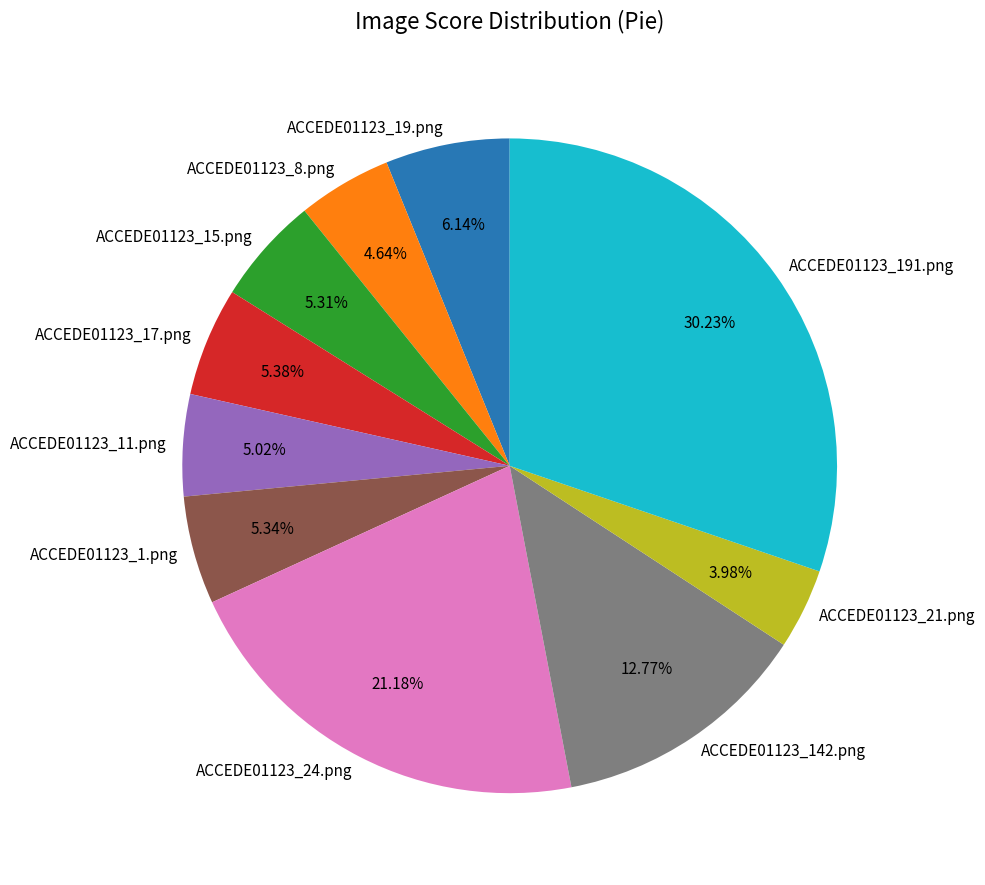

True or false: ACCEDE01123_142.png accounts for 13% of the total.

True